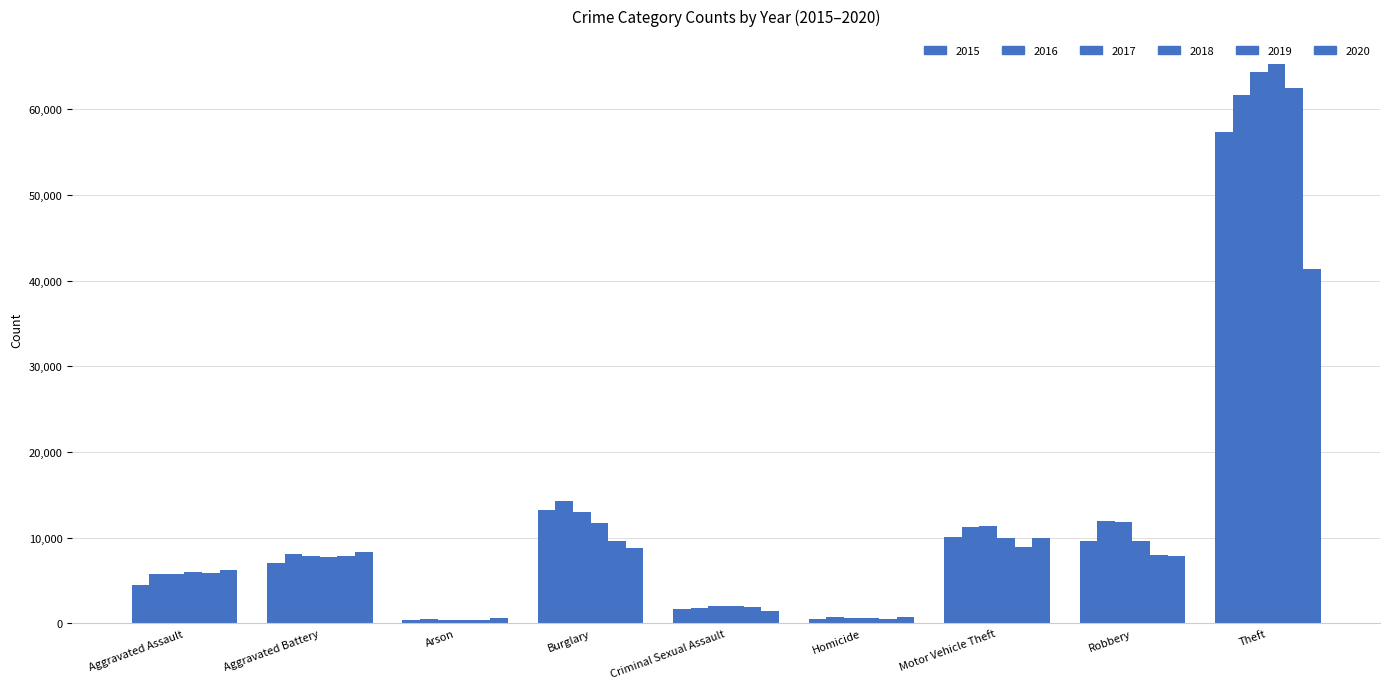

How many bars are there in each group?

6